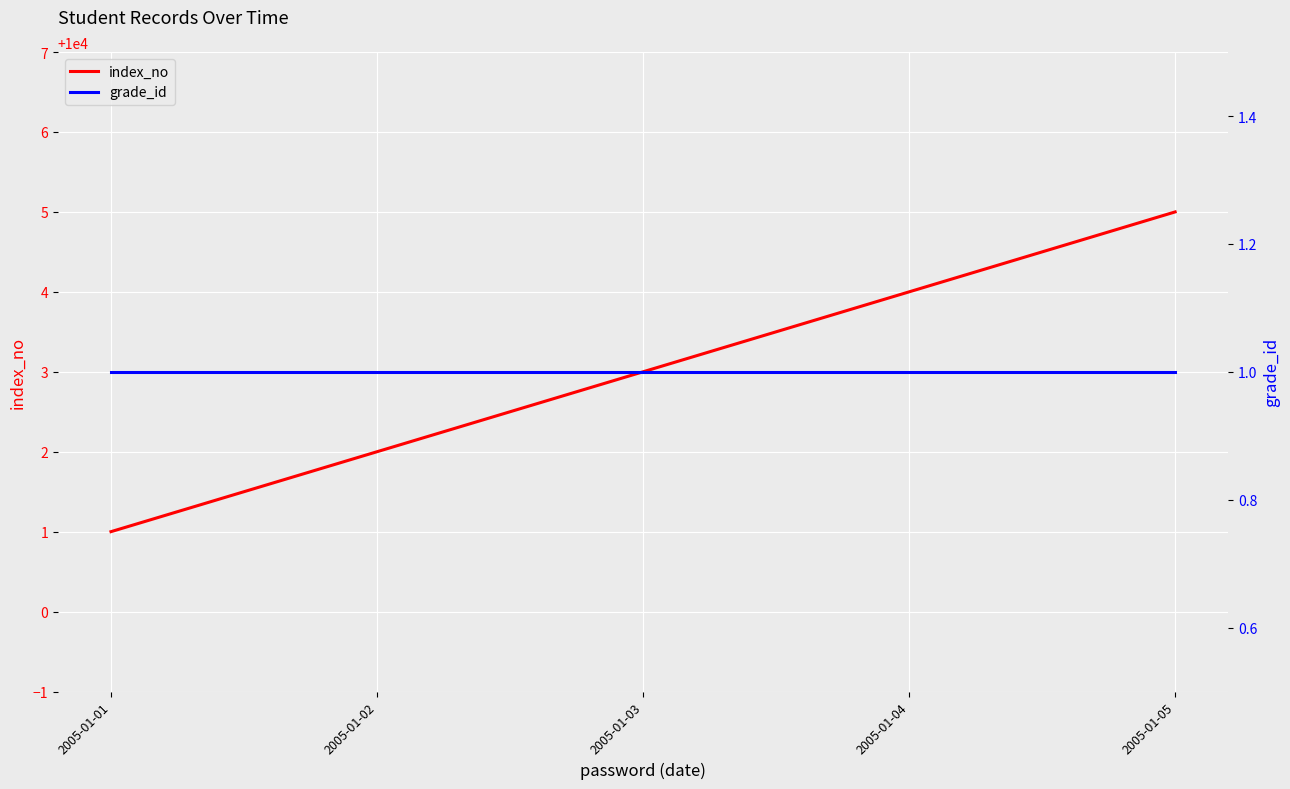

Is this an area chart (filled region under the line)?

No